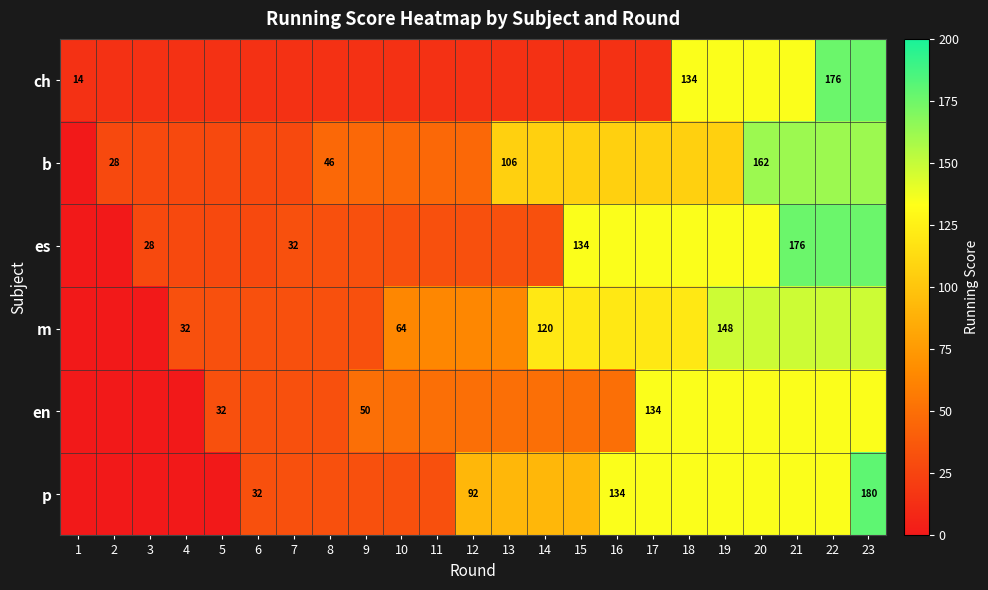

True or false: m has a value of 120 at 14.

True